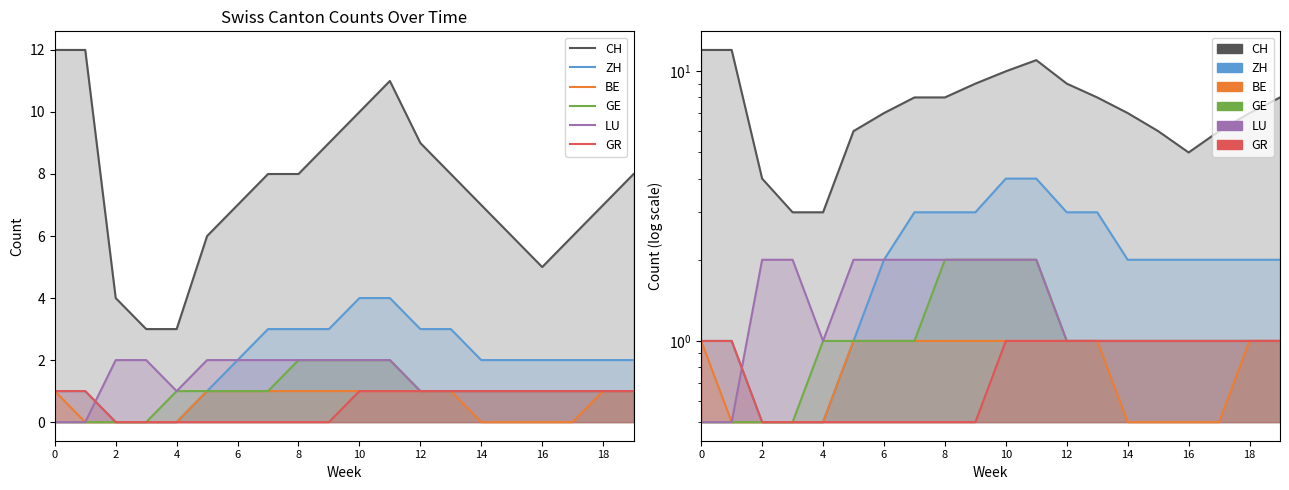

True or false: GE and GR cross at least once.

False